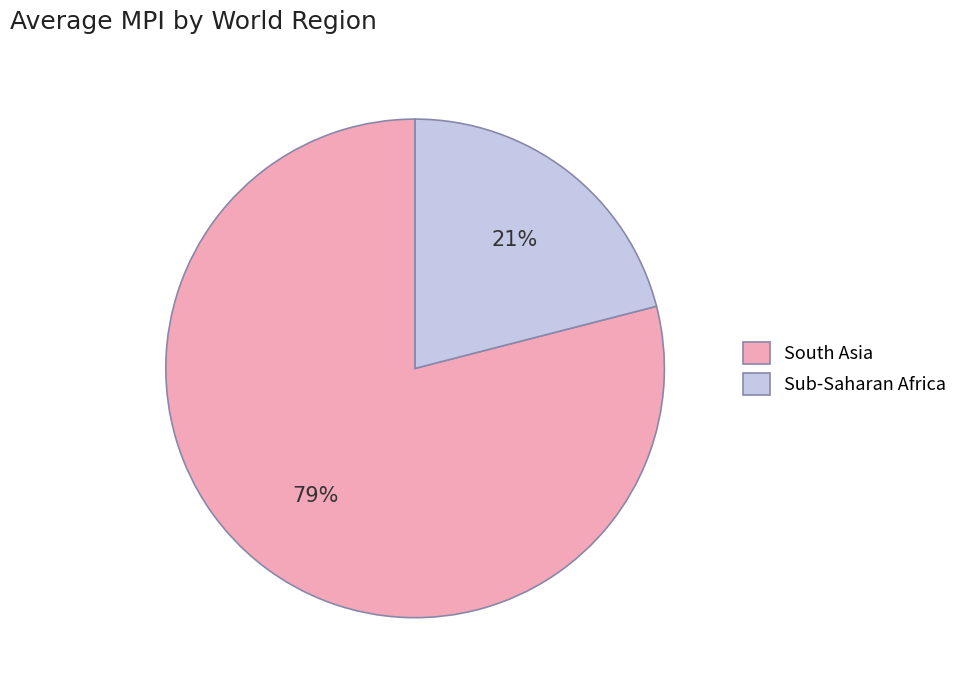

To the nearest percent, what is the average slice percentage?

50%